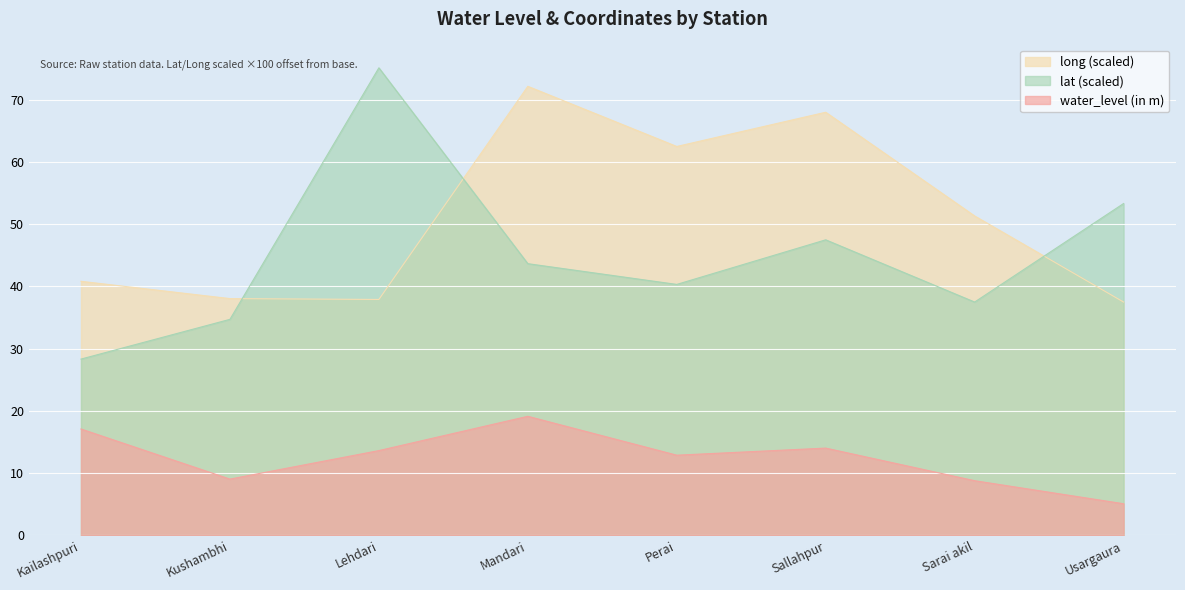

What are all the series names shown in the legend?

long (scaled), lat (scaled), water_level (in m)